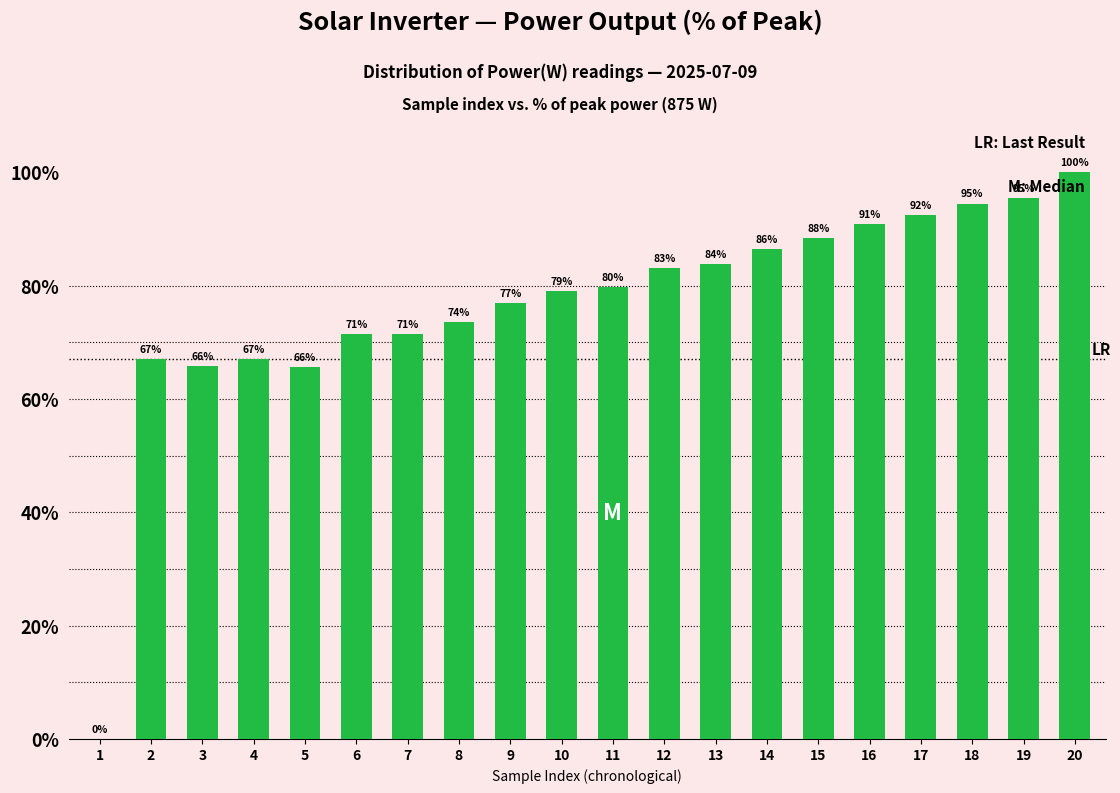

What is the greatest value displayed?

100.0